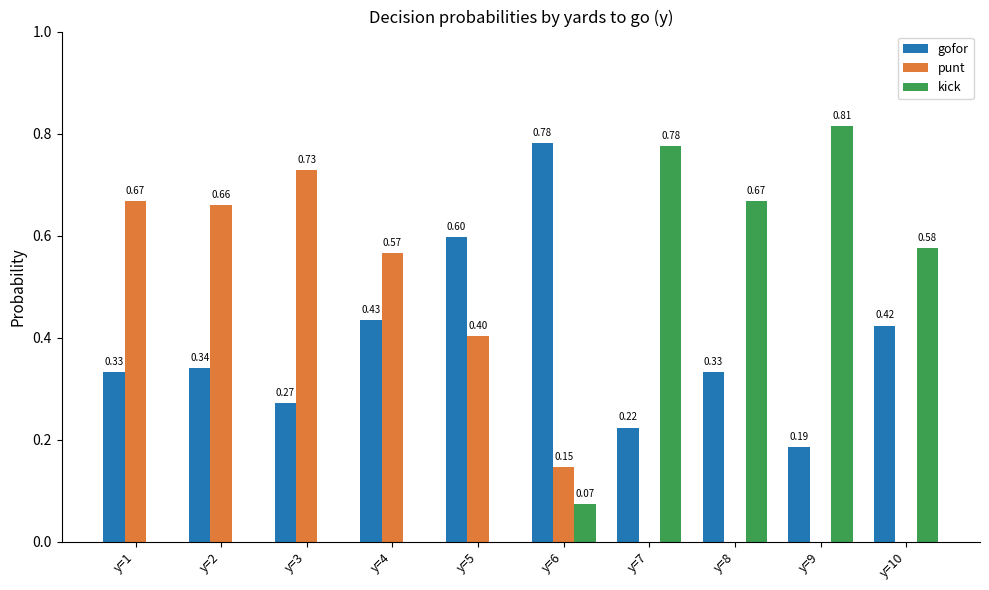

What is the total value across all series at y=10?

1.0